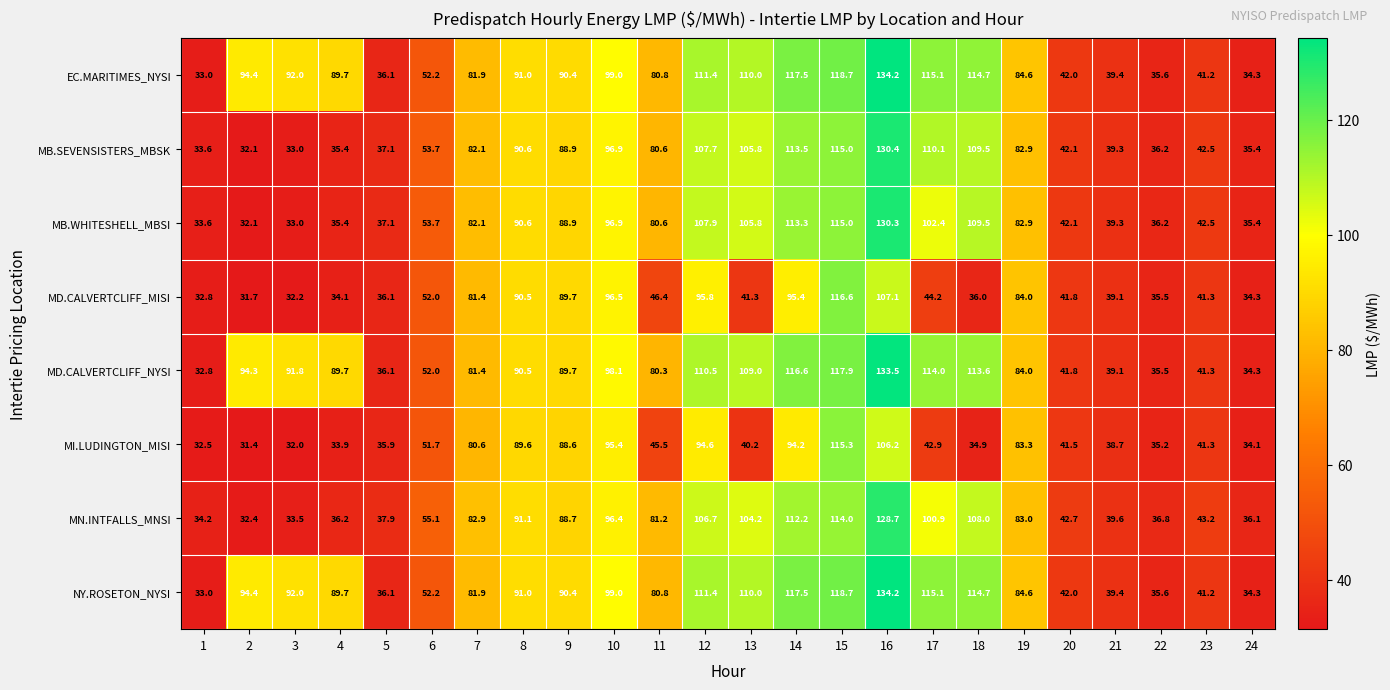

Is it true that EC.MARITIMES_NYSI equals 81.9 at 7?

True